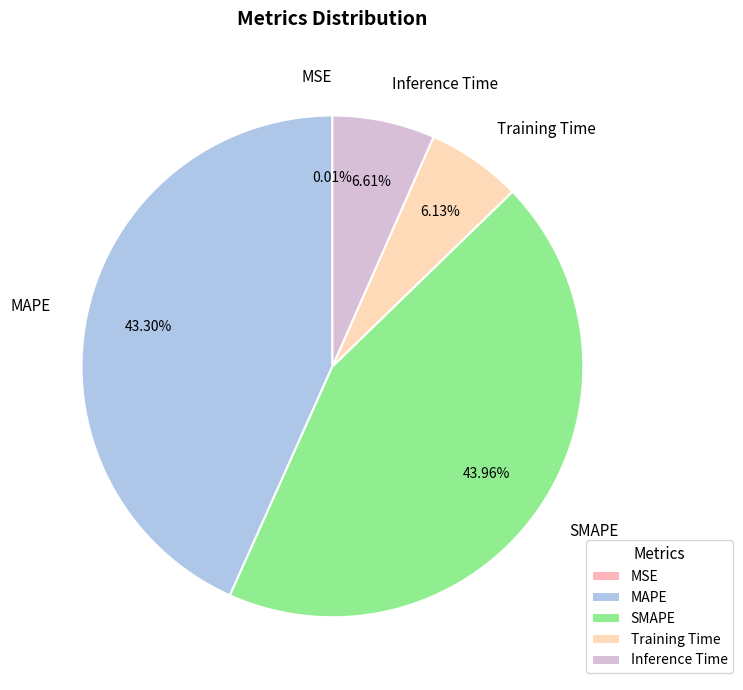

To the nearest percent, what is the difference between the Inference Time and MAPE slice percentages?

37%